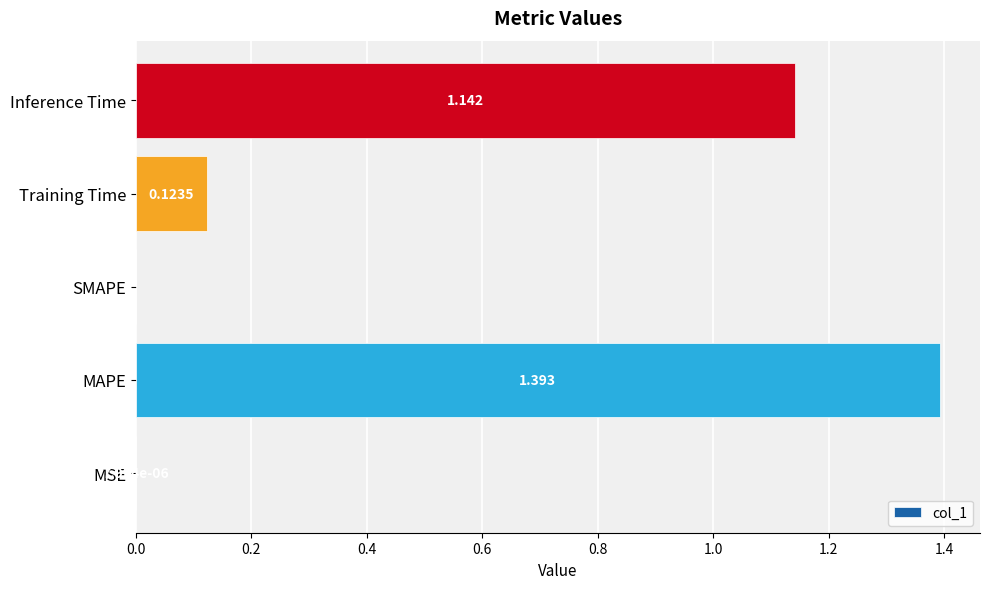

At which category does the chart reach its peak across all series?

MAPE